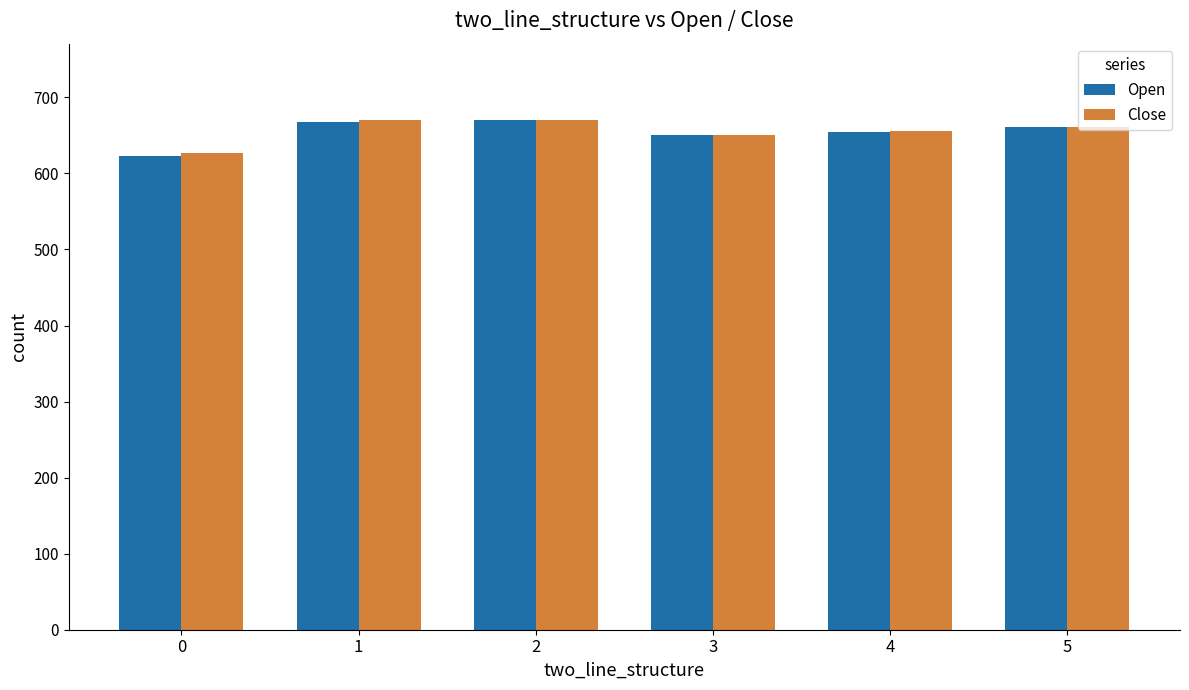

What is the maximum value for Open?

670.1